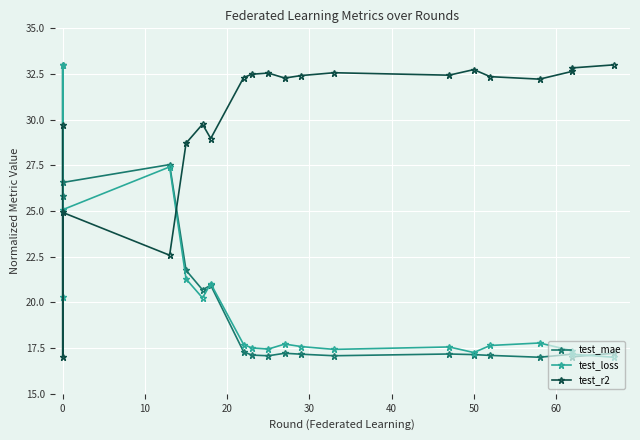

Which series has the largest total across all categories?

test_r2